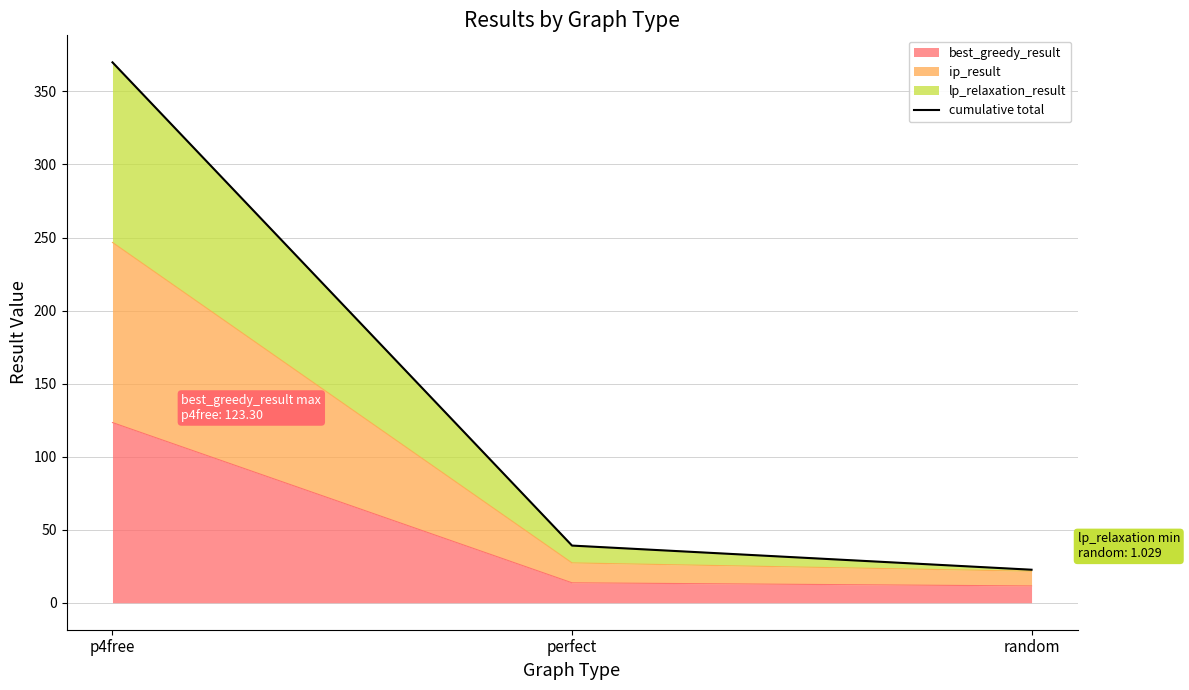

Which label corresponds to the largest value in the chart?

p4free